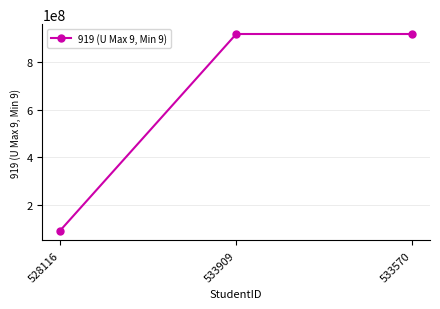

What is the ratio of the value at 528116 to the value at 533570?

0.1